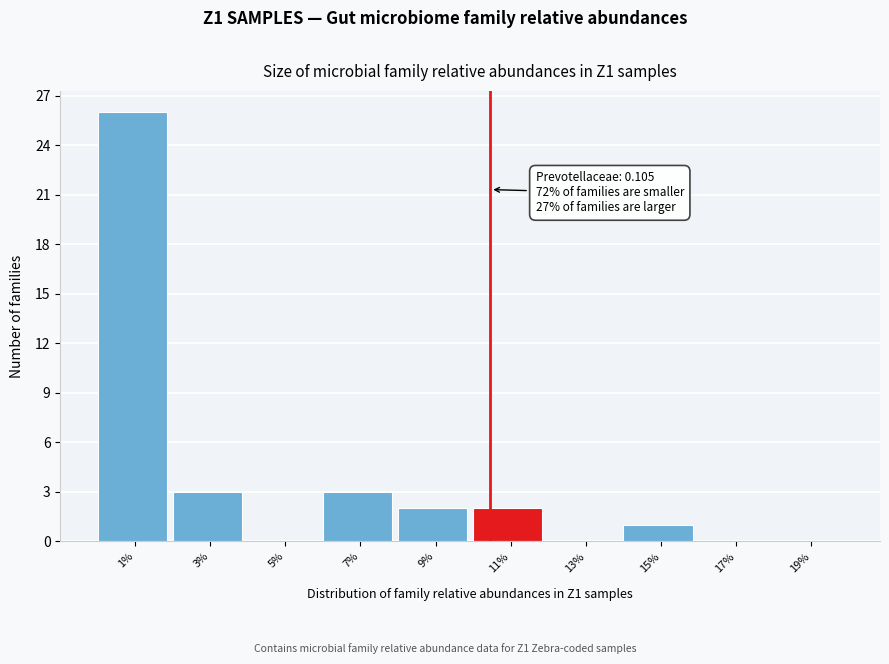

Reading left to right, list all the values displayed in this chart.

1%=26	3%=3	5%=0	7%=3	9%=2	11%=2	13%=0	15%=1	17%=0	19%=0